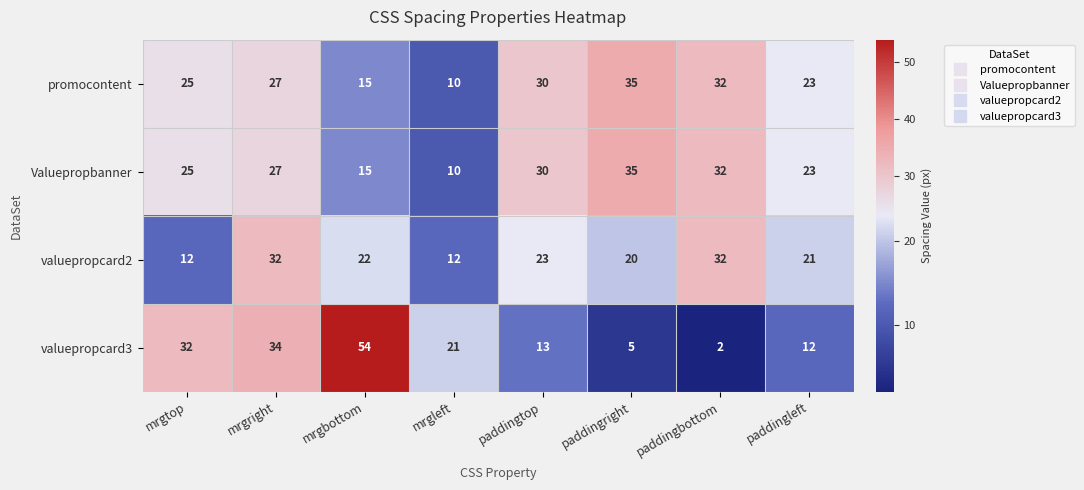

The Valuepropbanner series shows 25 at mrgtop. True or false?

True